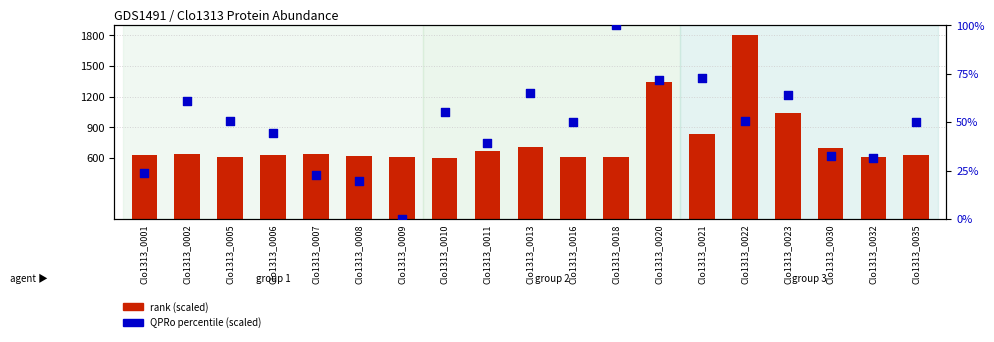

What is the total value across all series at Clo1313_0009?

606.1